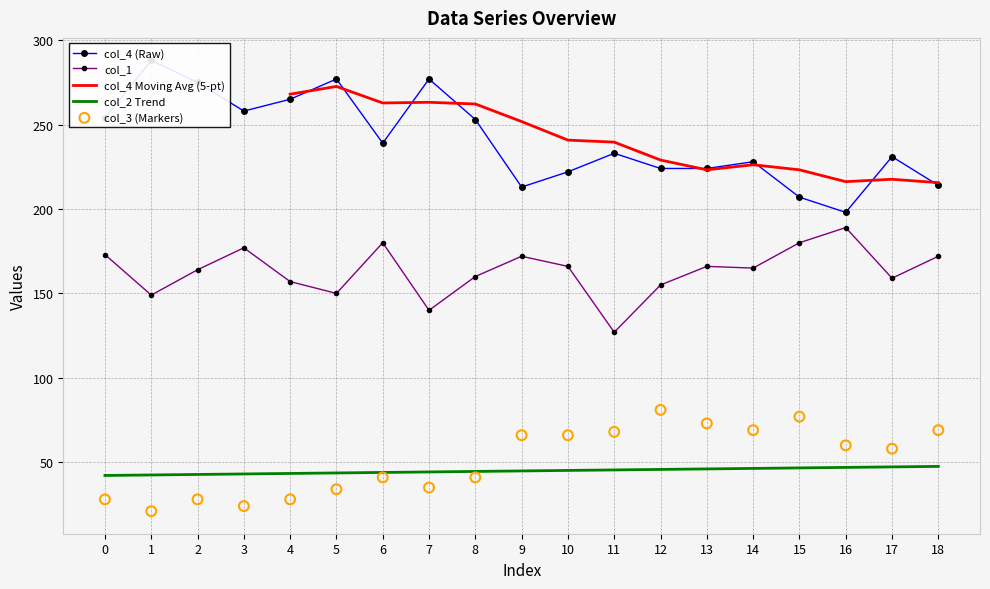

Which series reaches the minimum Y coordinate?

col_3